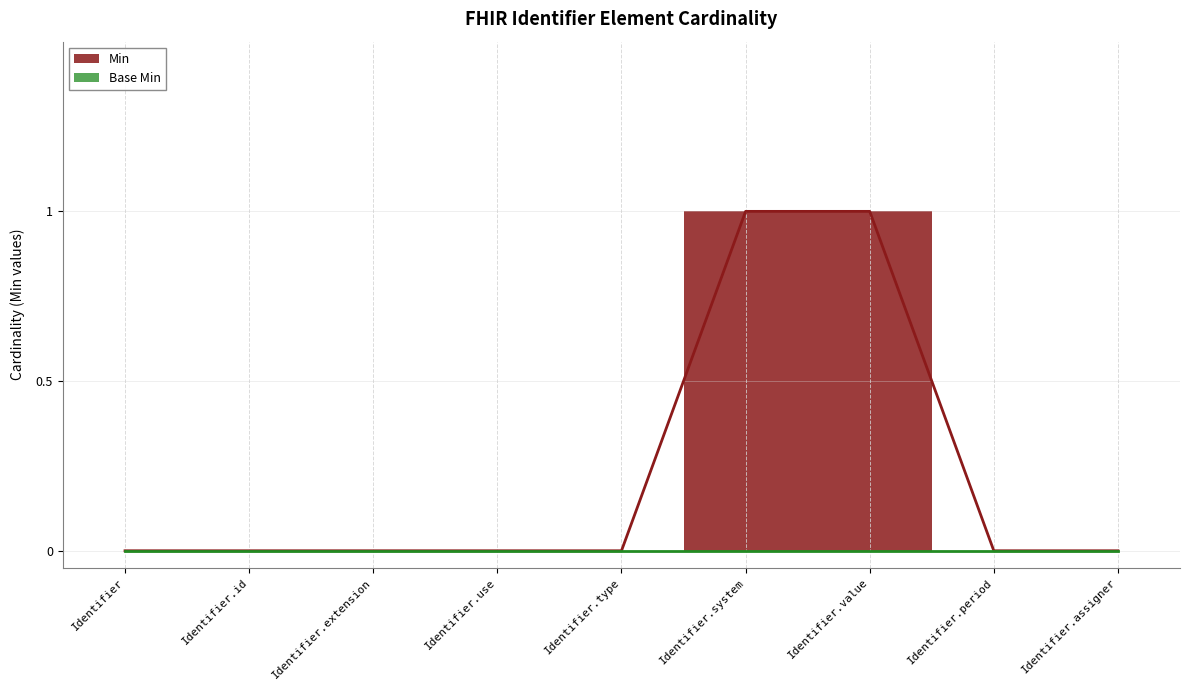

What is the label of the 2nd point from the left?

Identifier.id